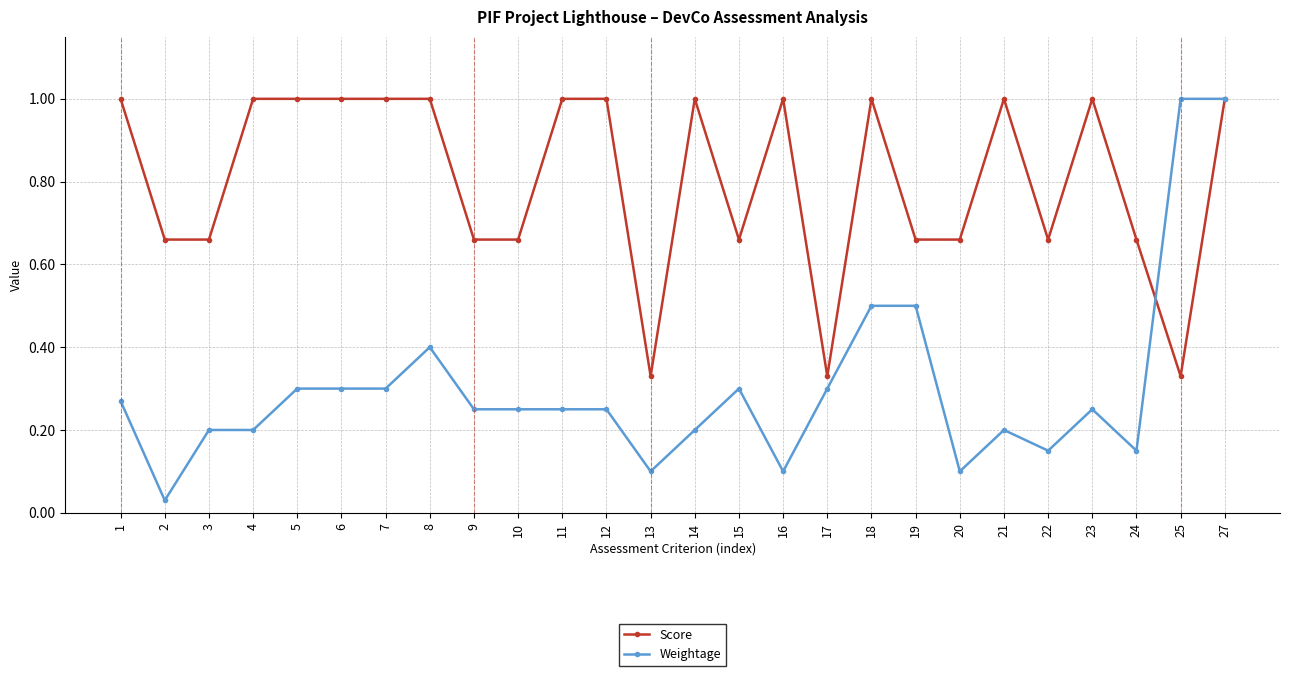

How many categories are shown in the chart?

26